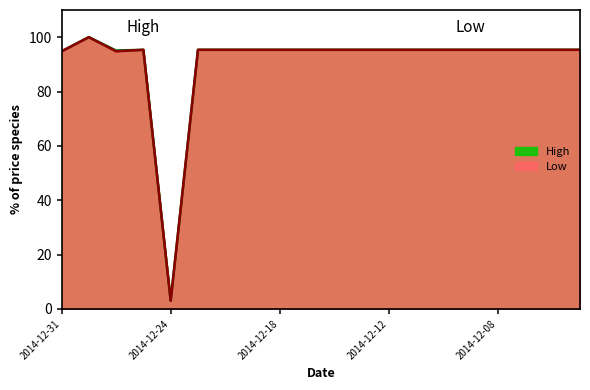

Which series changed the most between 2014-12-16 and 2014-12-05?

High